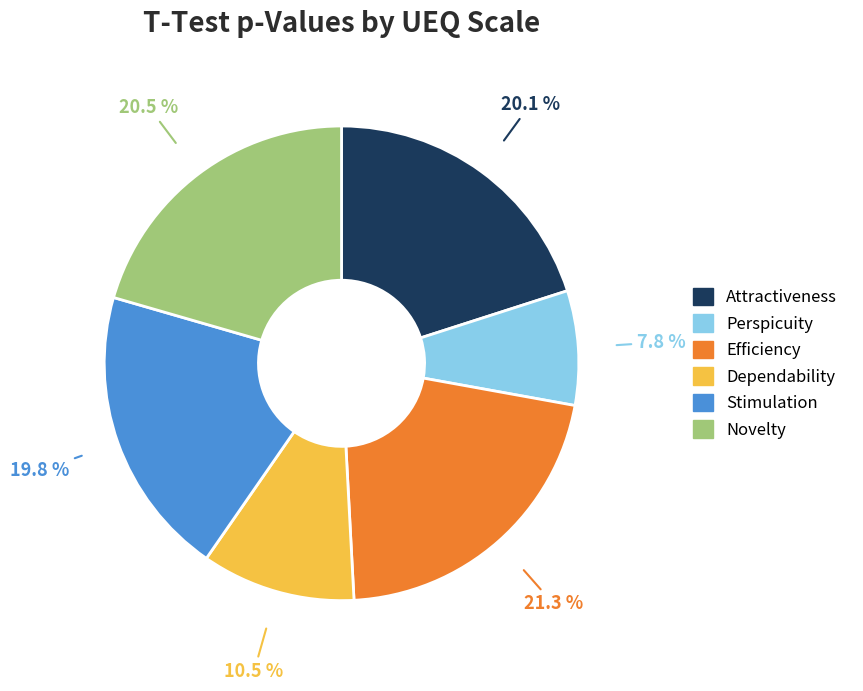

Does Stimulation represent more than half of the total?

No